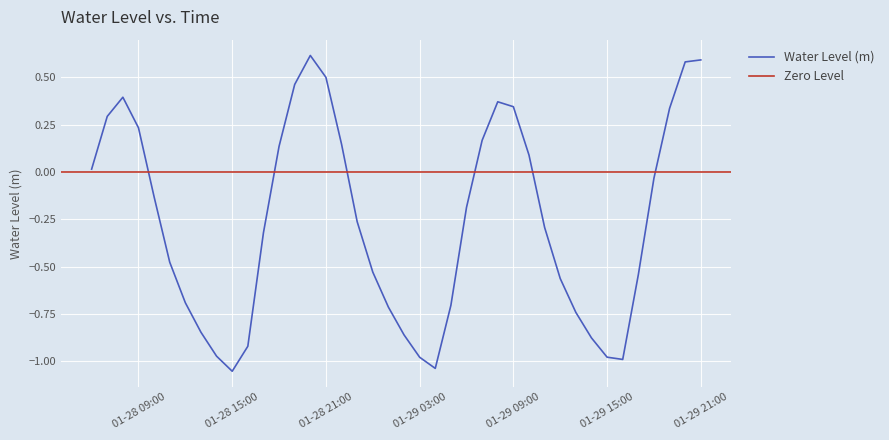

What is the difference between the maximum and minimum values?

1.7